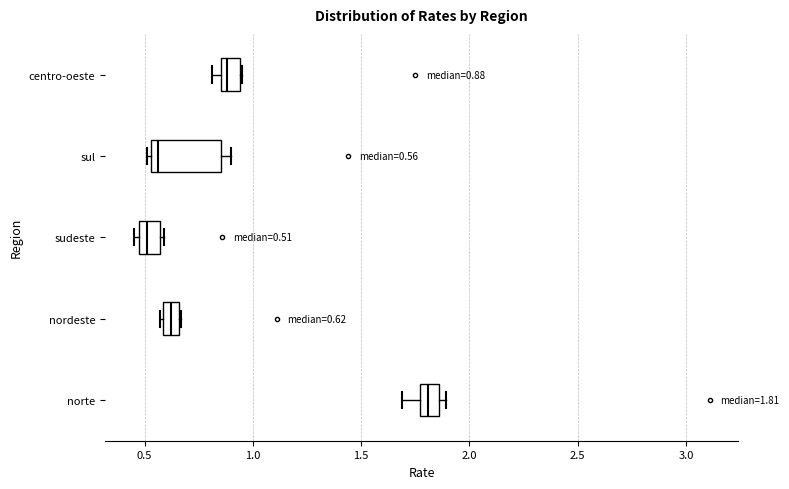

Which box is the widest, from its left edge to its right edge?

sul